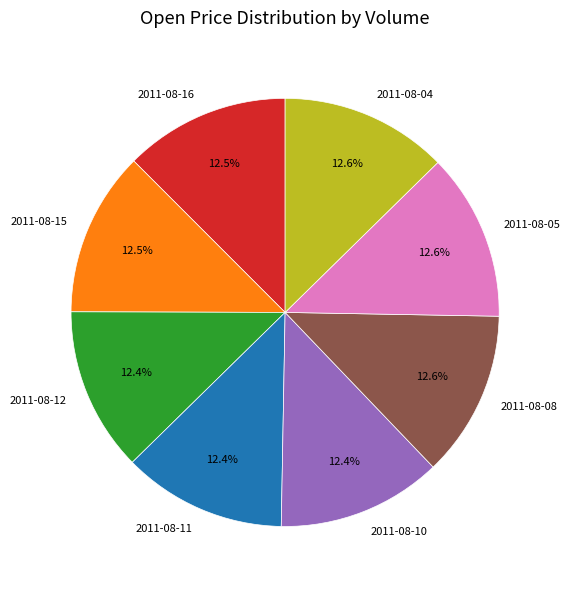

Is there a majority slice in this chart?

No